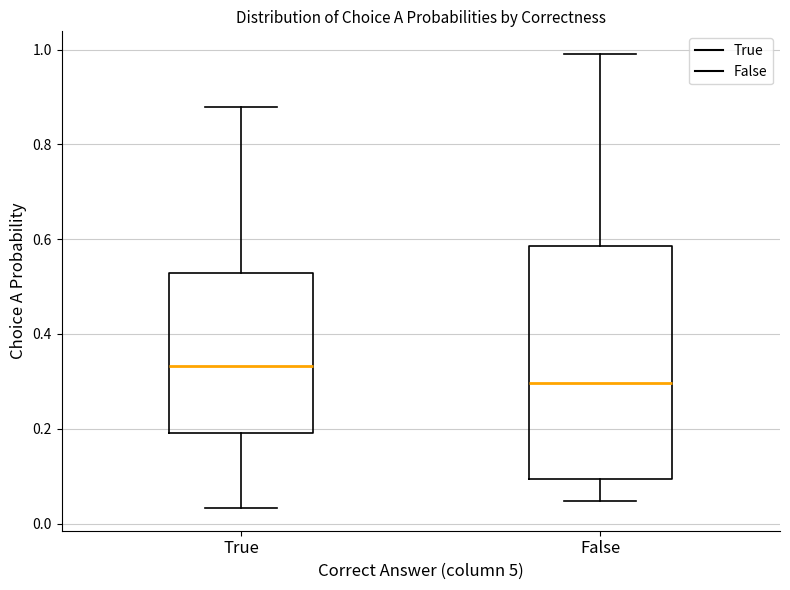

Which box is the tallest, from its lower edge to its upper edge?

False